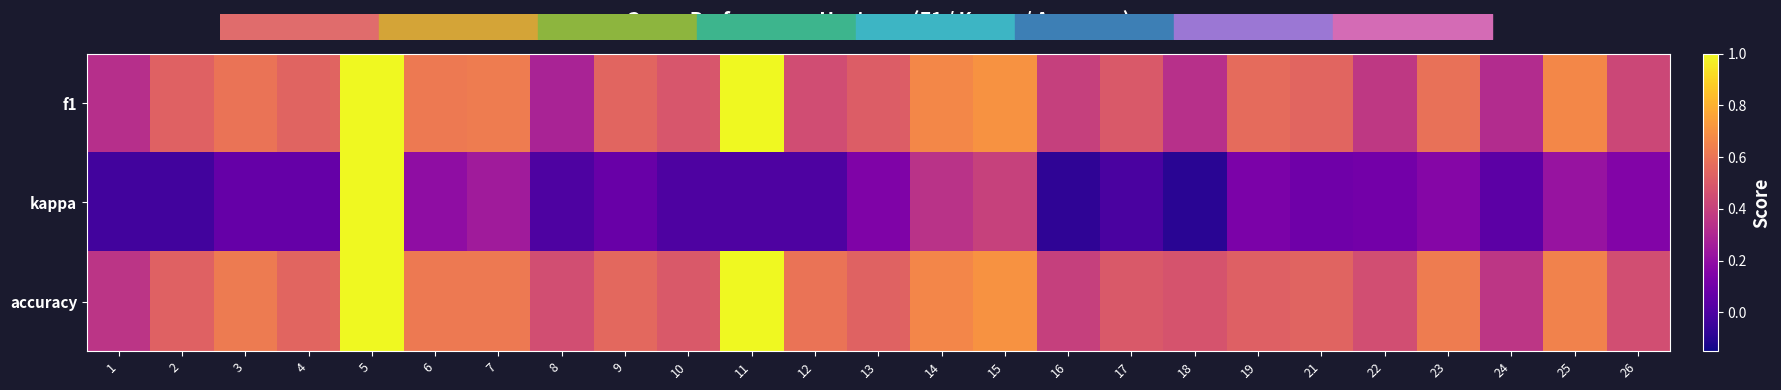

What is the minimum value for accuracy?

0.4